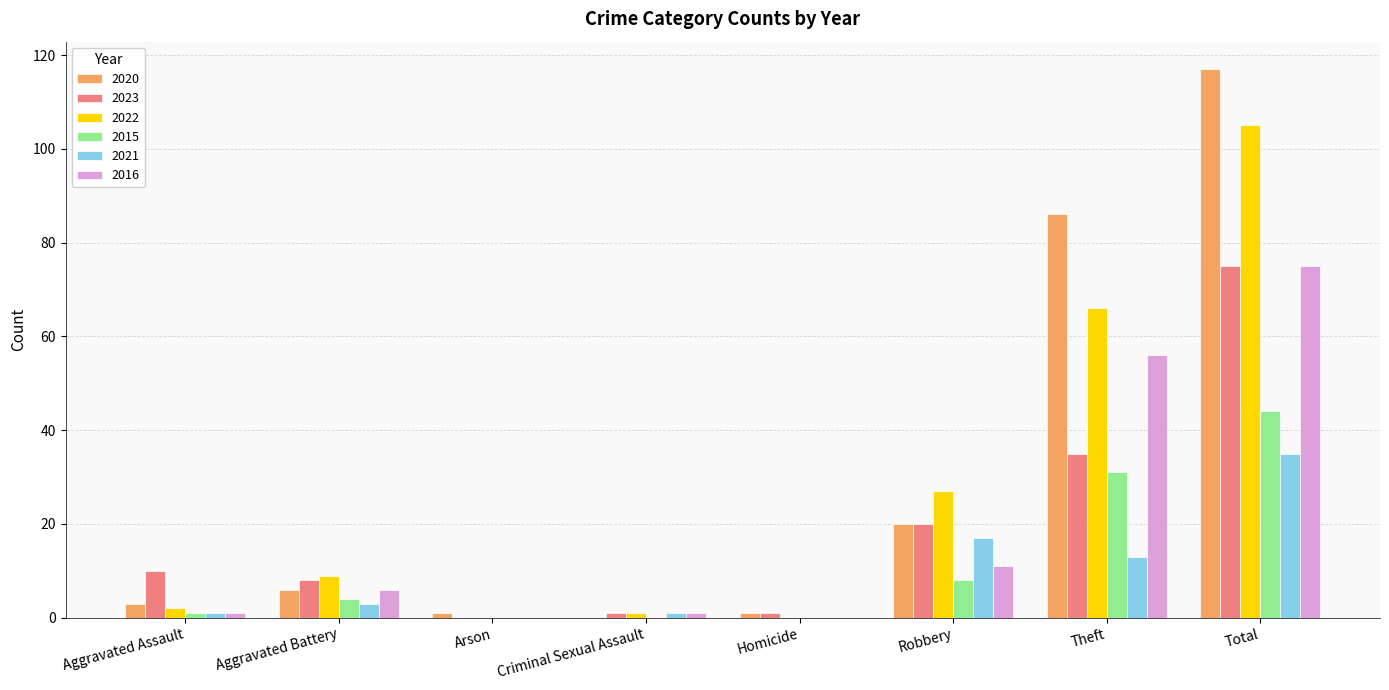

Reading left to right, extract all data points from this chart.

2020: Aggravated Assault=3	Aggravated Battery=6	Arson=1	Criminal Sexual Assault=0	Homicide=1	Robbery=20	Theft=86	Total=117
2023: Aggravated Assault=10	Aggravated Battery=8	Arson=0	Criminal Sexual Assault=1	Homicide=1	Robbery=20	Theft=35	Total=75
2022: Aggravated Assault=2	Aggravated Battery=9	Arson=0	Criminal Sexual Assault=1	Homicide=0	Robbery=27	Theft=66	Total=105
2015: Aggravated Assault=1	Aggravated Battery=4	Arson=0	Criminal Sexual Assault=0	Homicide=0	Robbery=8	Theft=31	Total=44
2021: Aggravated Assault=1	Aggravated Battery=3	Arson=0	Criminal Sexual Assault=1	Homicide=0	Robbery=17	Theft=13	Total=35
2016: Aggravated Assault=1	Aggravated Battery=6	Arson=0	Criminal Sexual Assault=1	Homicide=0	Robbery=11	Theft=56	Total=75